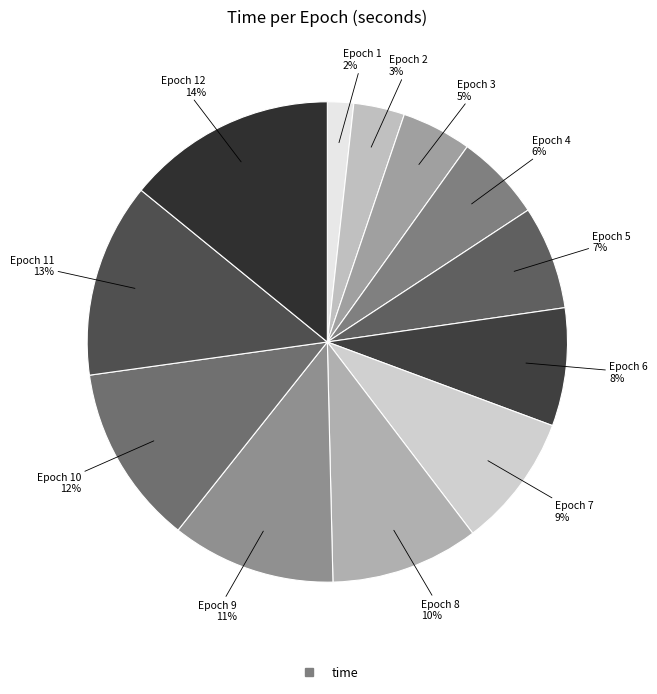

How many slices are in this pie chart?

12